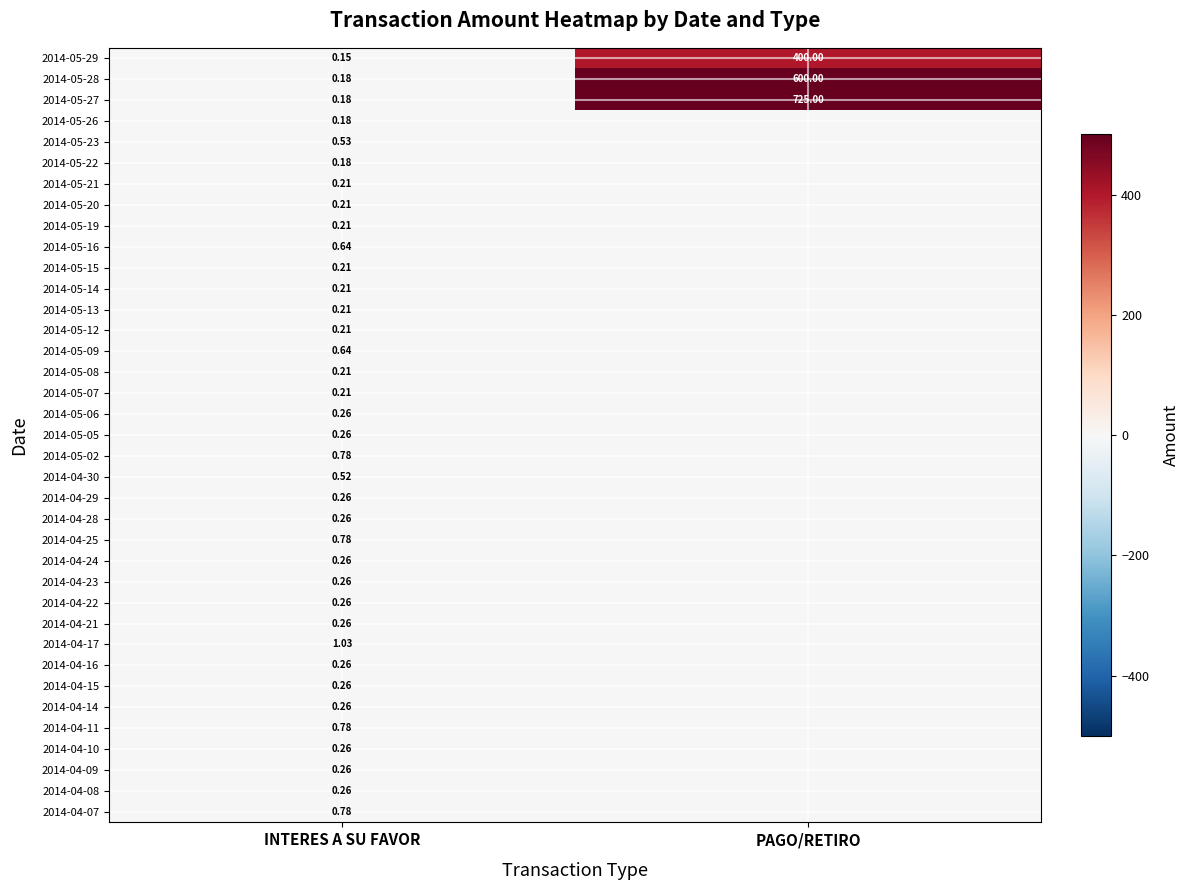

Which category has the highest value in the 2014-05-28 series?

PAGO/RETIRO